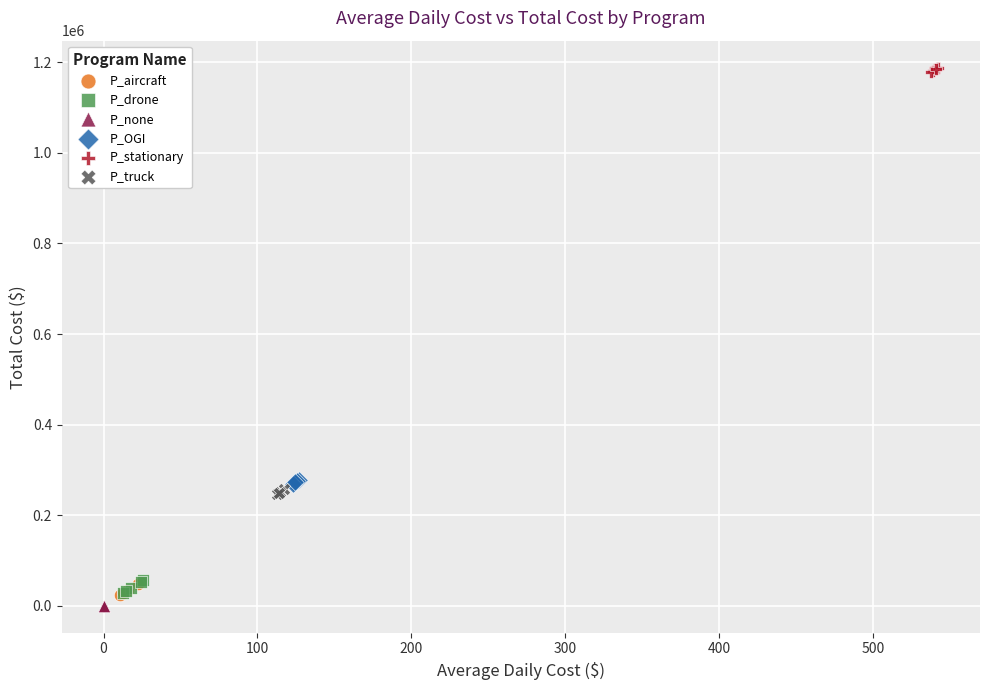

Which series reaches the maximum Y coordinate?

P_stationary